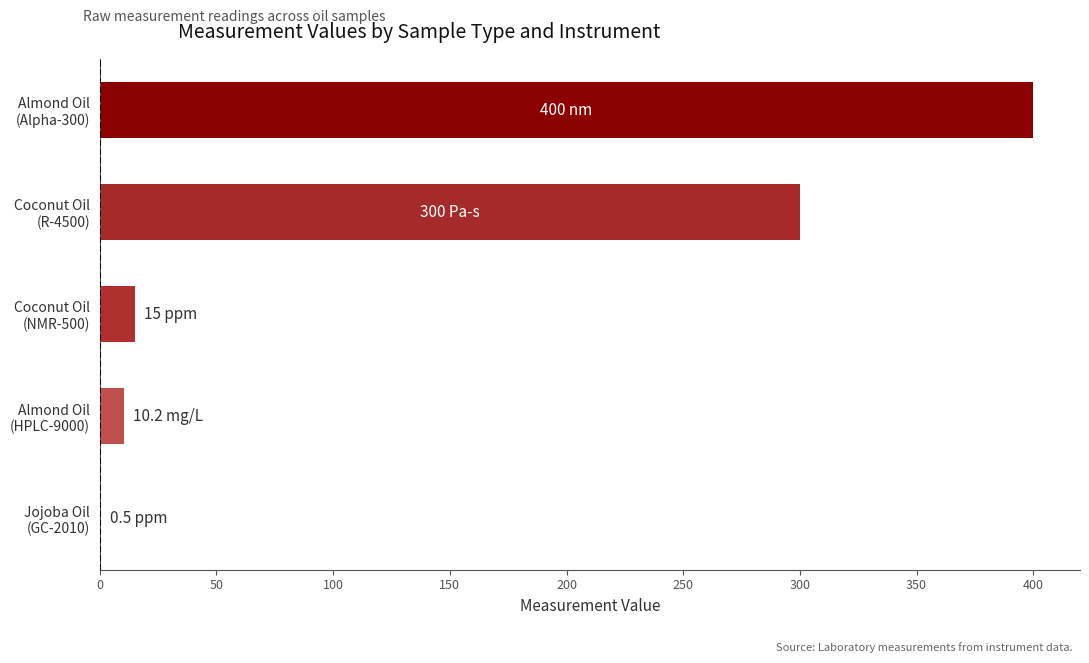

What is the sum of all values?

725.7